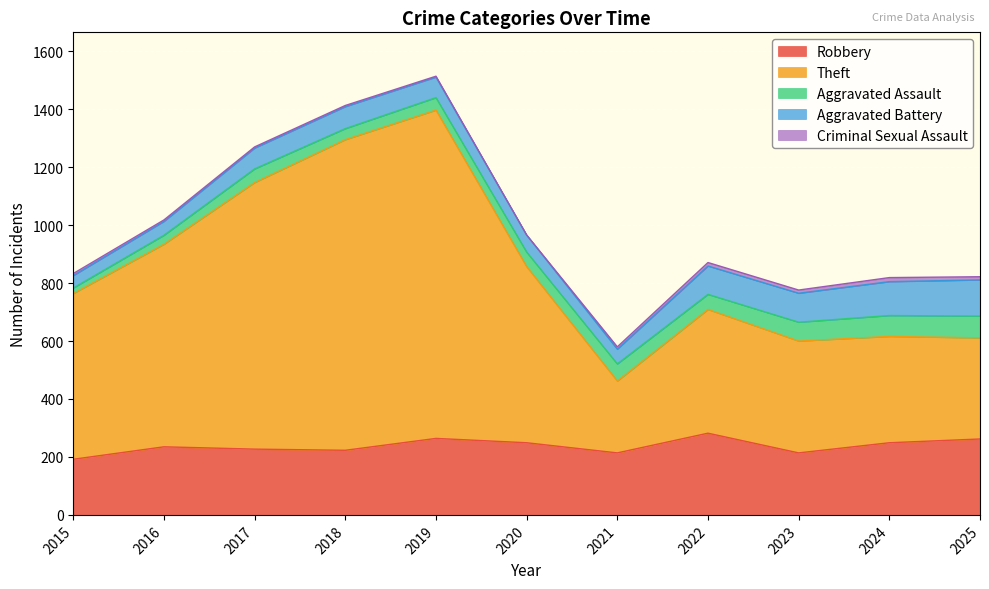

At which label does Aggravated Assault first exceed 50?

2021